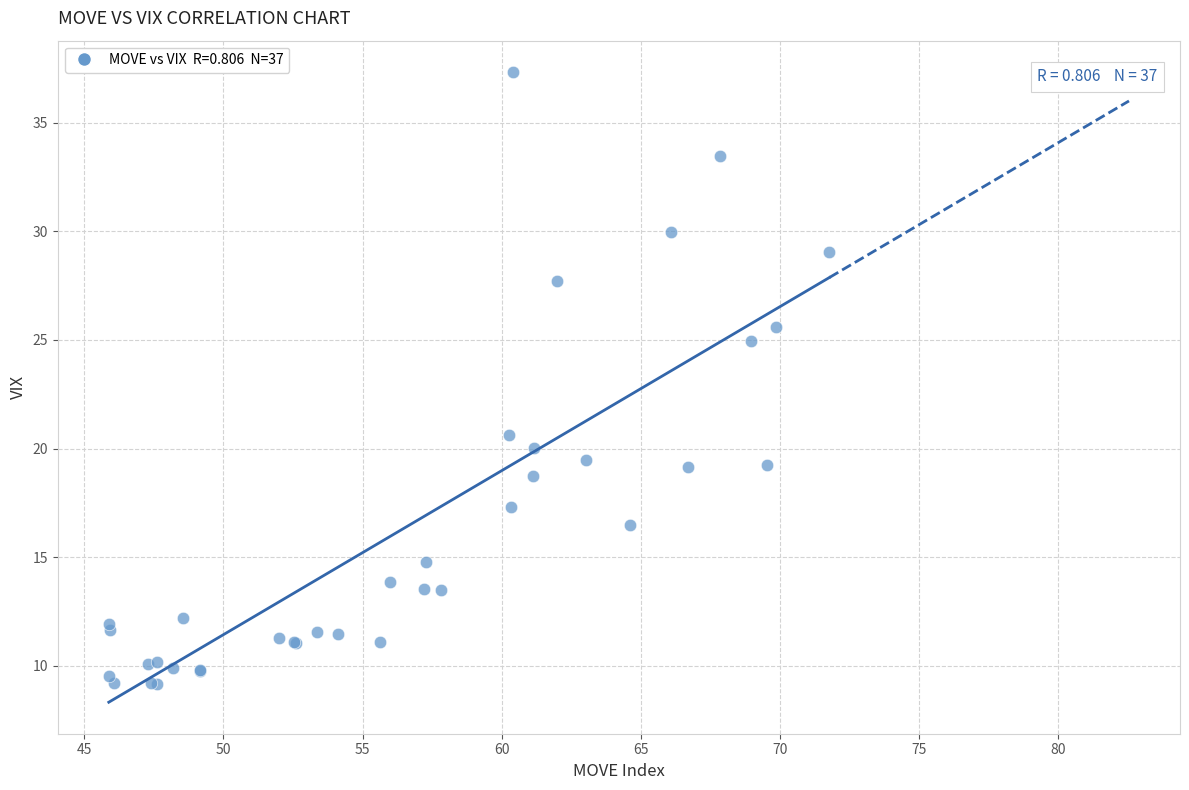

What Y value in the scatter plot is closest to 23?

25.0